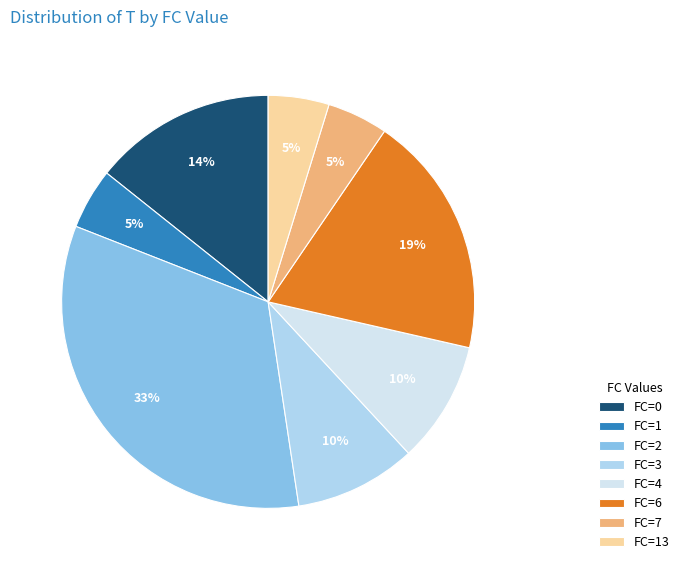

Do FC=4 and FC=3 together represent more than half of the pie?

No